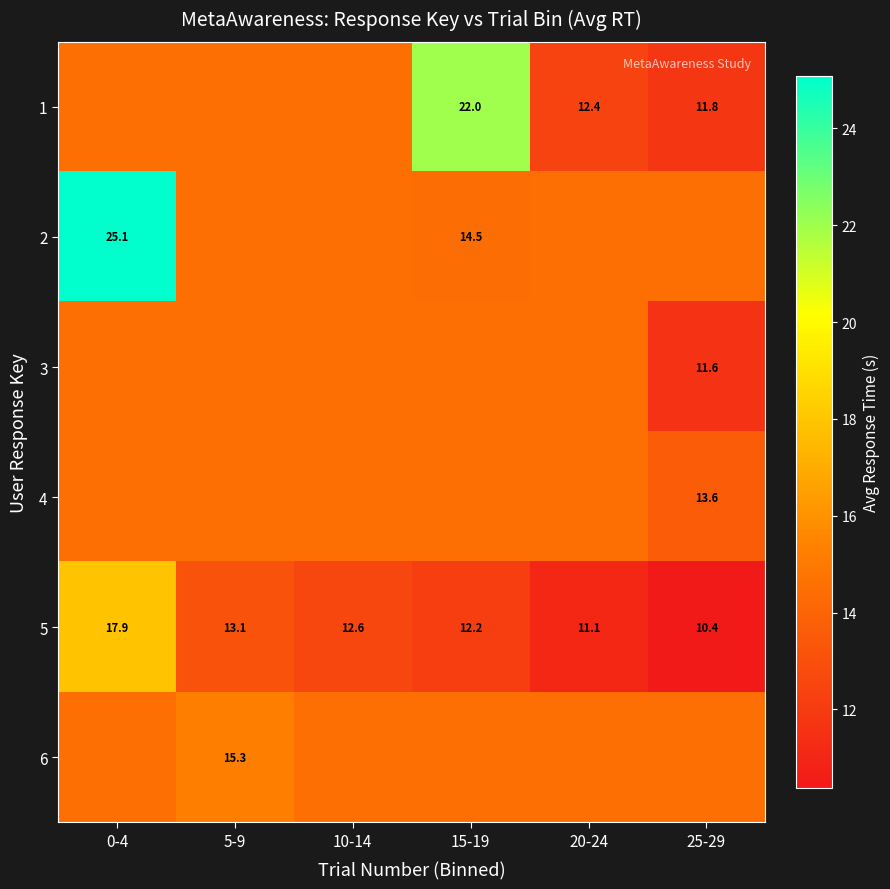

What is the difference between the 2 values at 0-4 and 5-9?

10.5